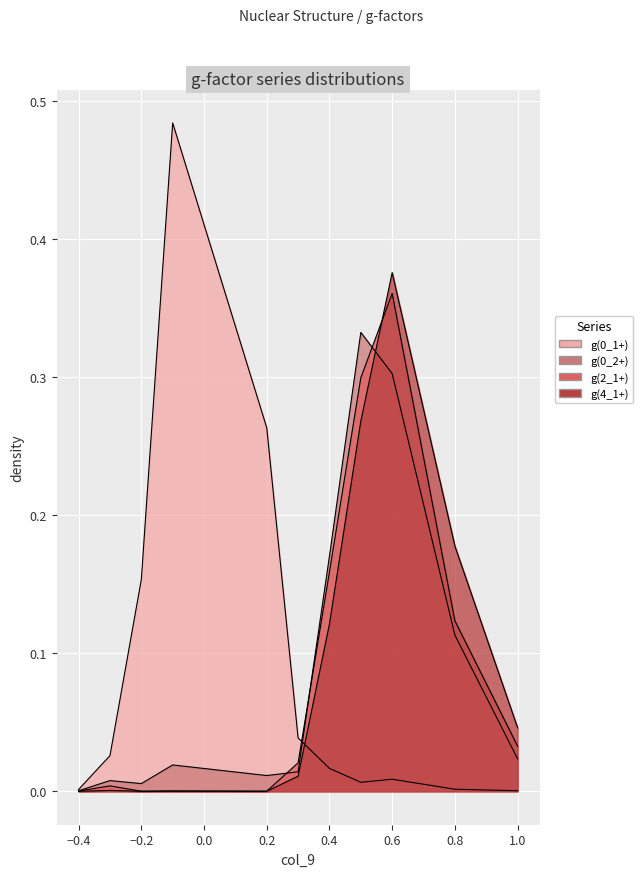

True or false: g(0_1+) has a value of 0.0 at 0.8.

False